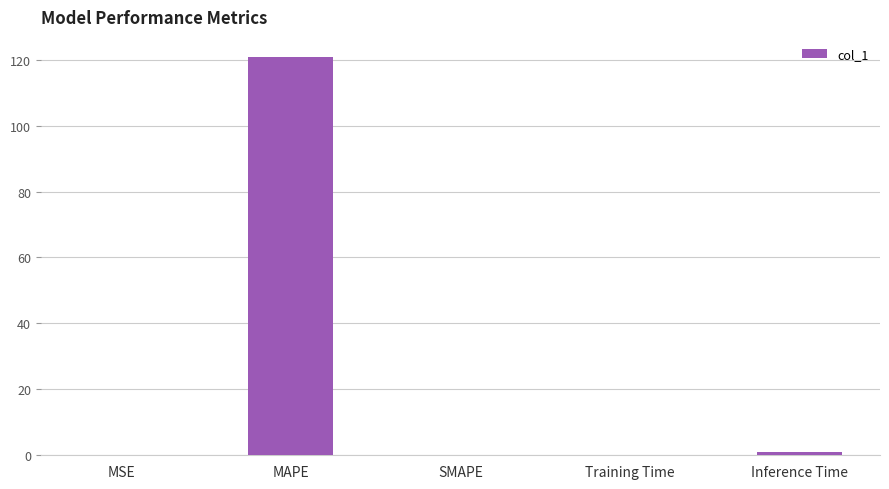

True or false: the data shows 160.8 at MAPE.

False